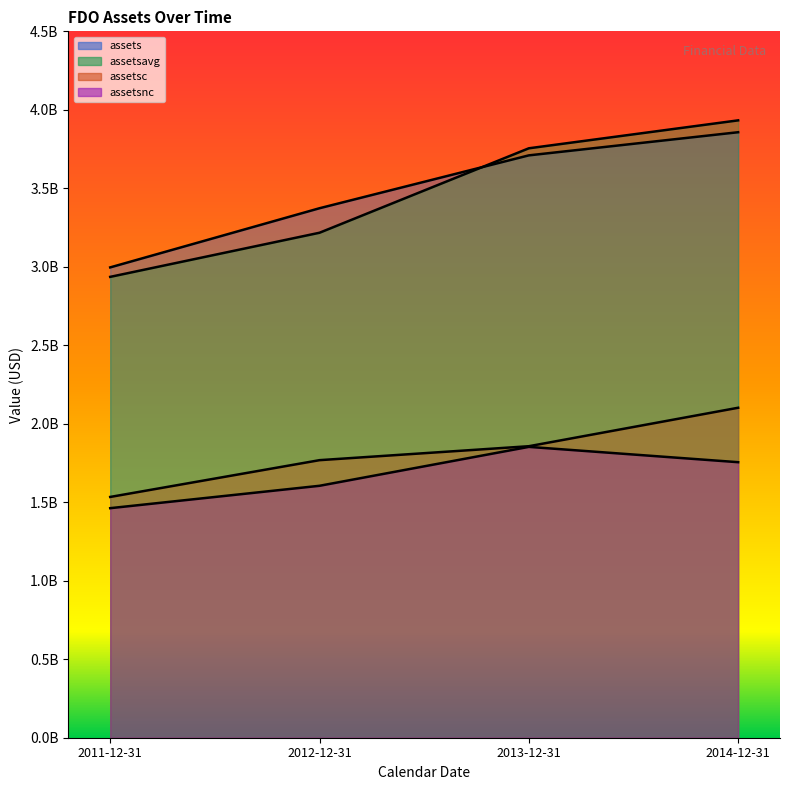

Which series changed the most between 2011-12-31 and 2012-12-31?

assets